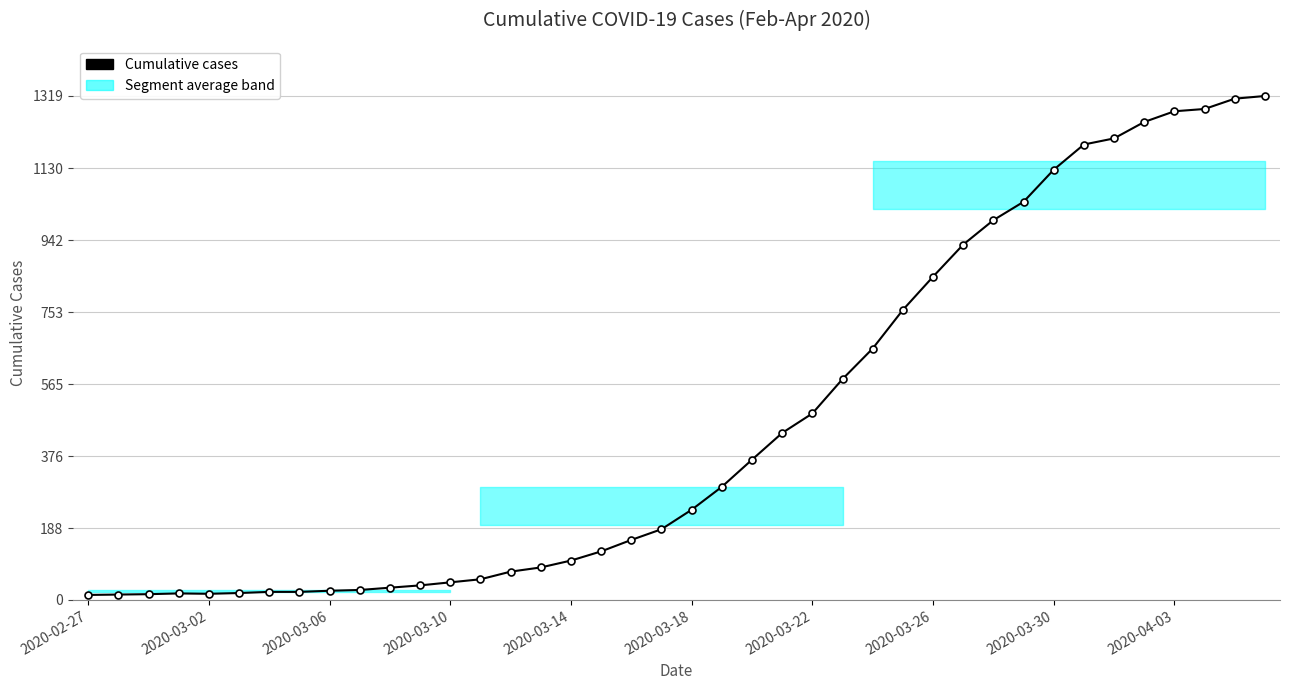

What is the maximum value shown in the chart?

1319